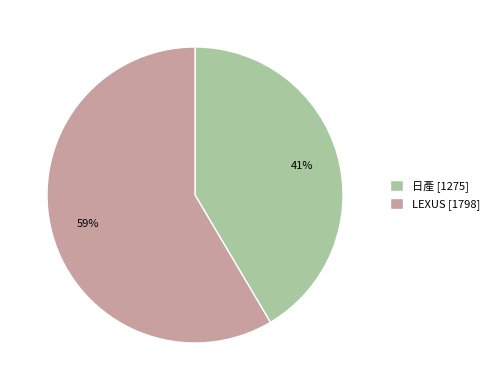

To the nearest percent, what is the average slice percentage?

50%